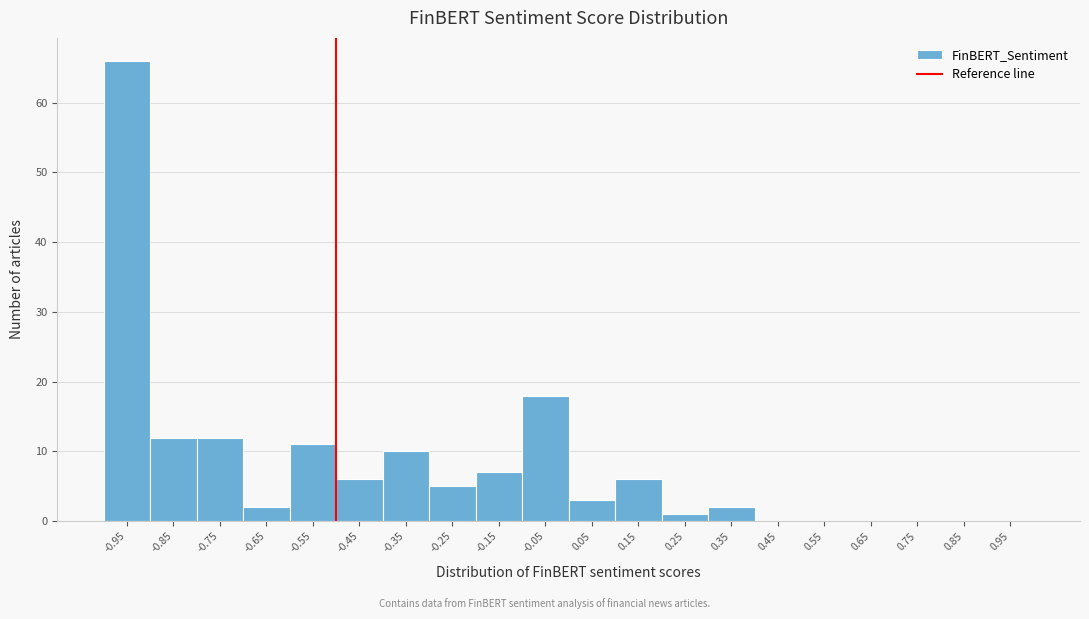

Reading left to right, transcribe this chart: for each bar, give the range it covers on the x-axis and its height. The values are not printed on the chart, so give them approximately, as read against the axis.

-1.0 to -0.9: 66
-0.9 to -0.8: 12
-0.8 to -0.7: 12
-0.7 to -0.6: 2
-0.6 to -0.5: 11
-0.5 to -0.4: 6
-0.4 to -0.3: 10
-0.3 to -0.2: 5
-0.2 to -0.1: 7
-0.1 to 0.0: 18
0.0 to 0.1: 3
0.1 to 0.2: 6
0.2 to 0.3: 1
0.3 to 0.4: 2
0.4 to 0.5: 0
0.5 to 0.6: 0
0.6 to 0.7: 0
0.7 to 0.8: 0
0.8 to 0.9: 0
0.9 to 1.0: 0